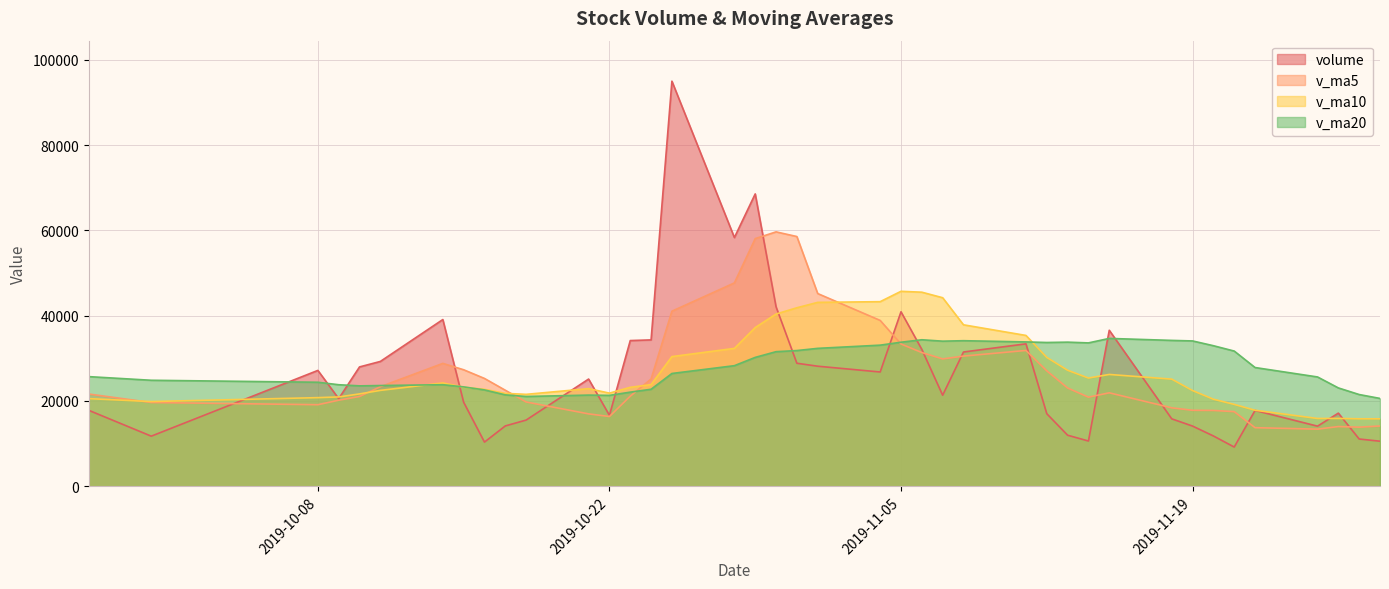

How many lines are shown in the chart?

4